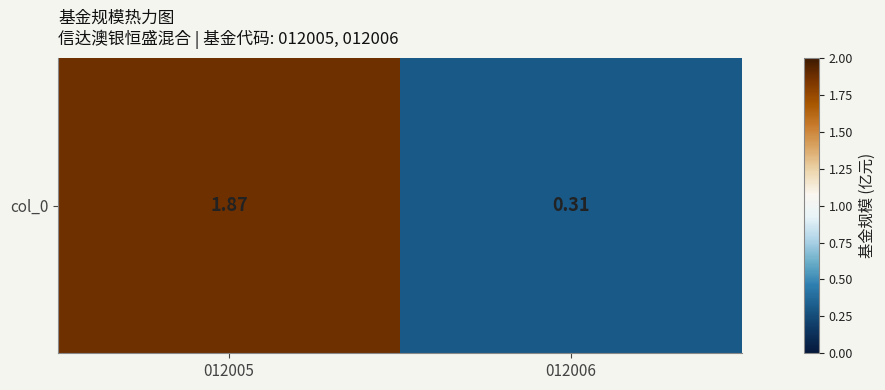

How many values are below 1?

1